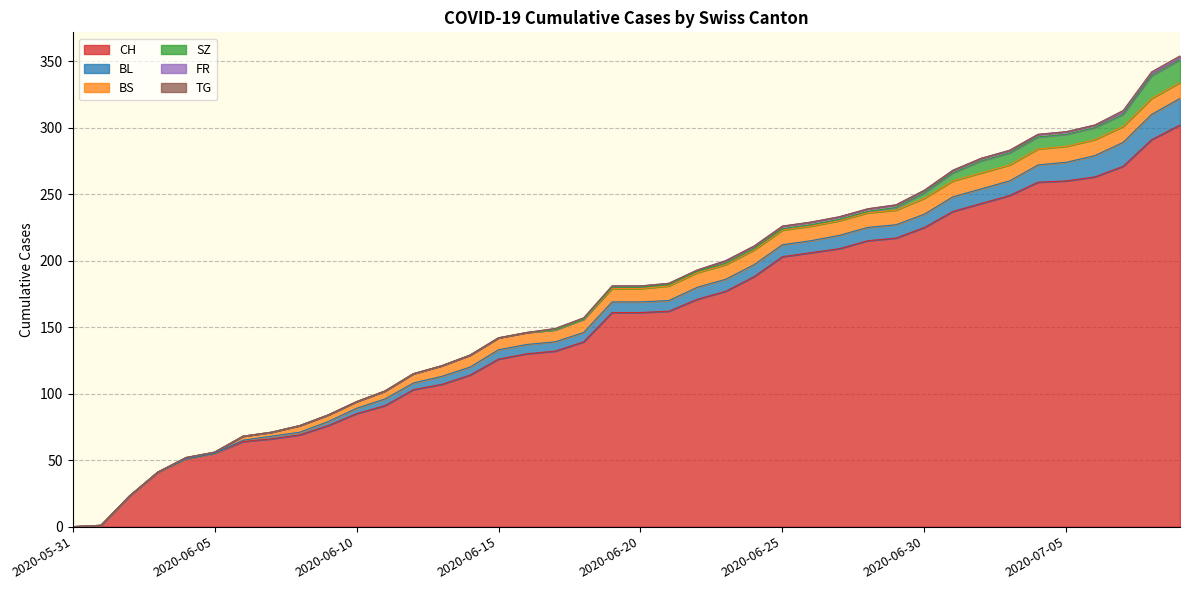

What is the maximum value for SZ?

17